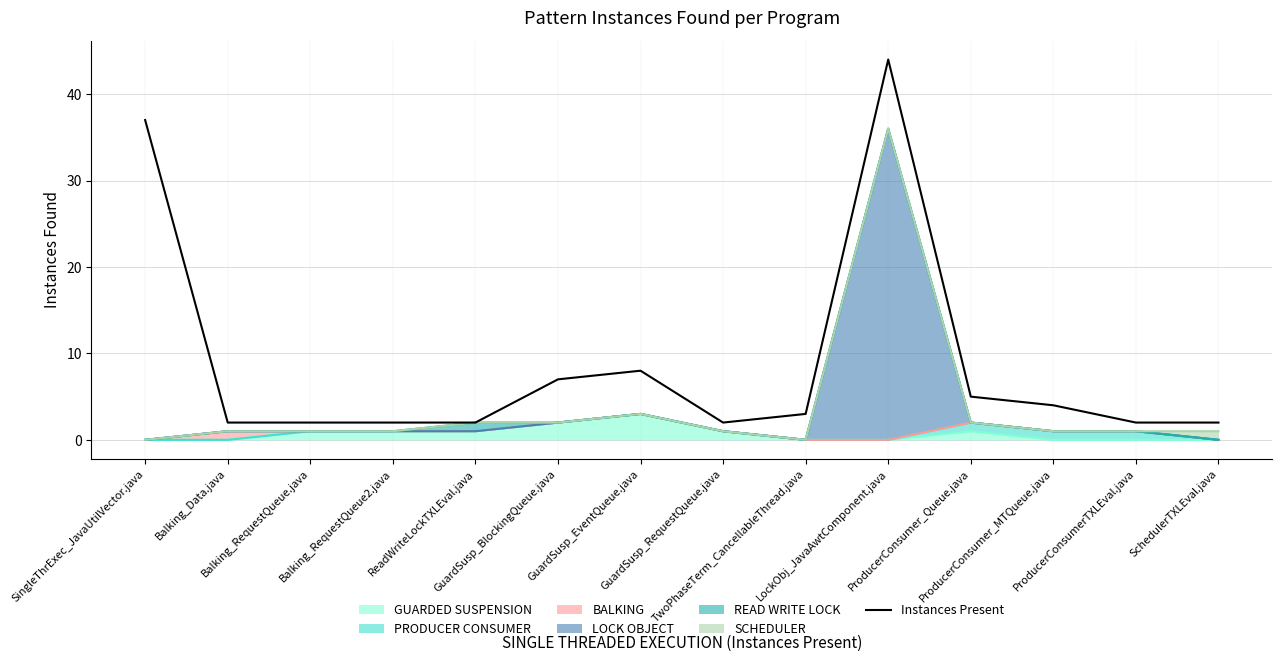

Which label corresponds to the largest value in the chart?

LockObj_JavaAwtComponent.java